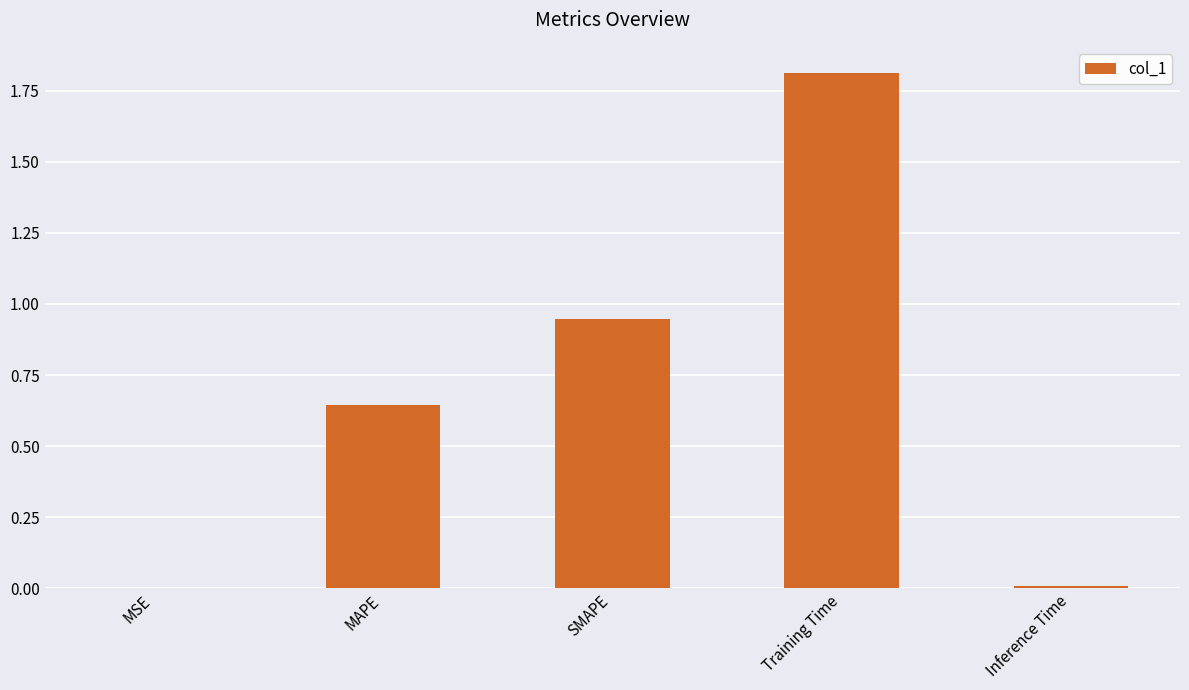

What is the greatest value displayed?

1.8